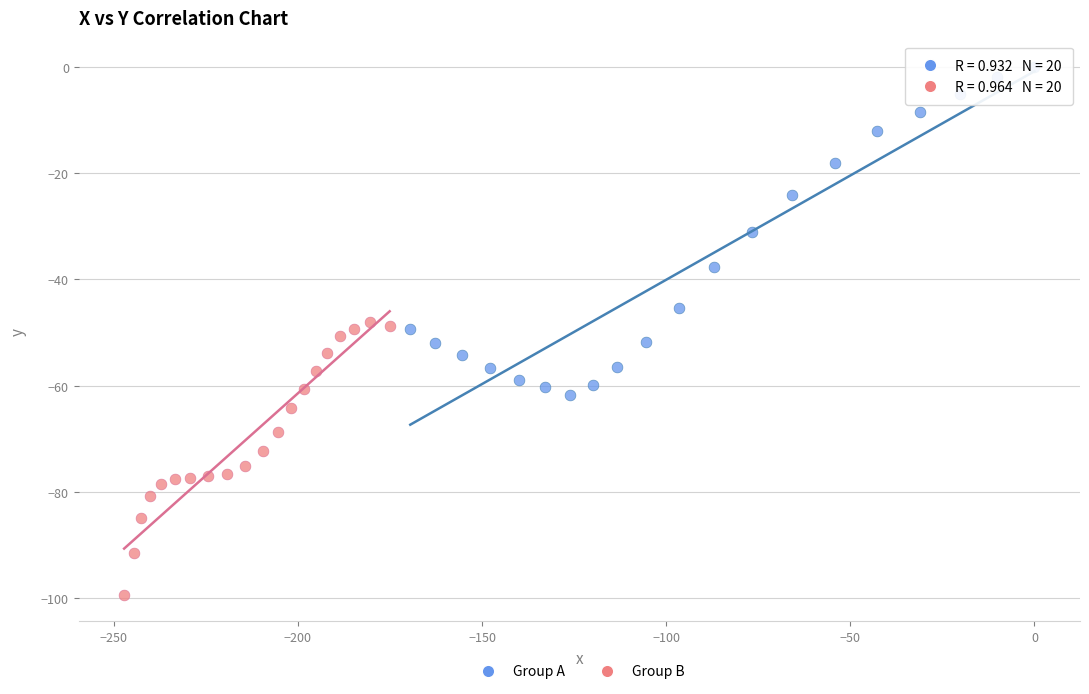

Which series contains the lowest Y value?

Group B